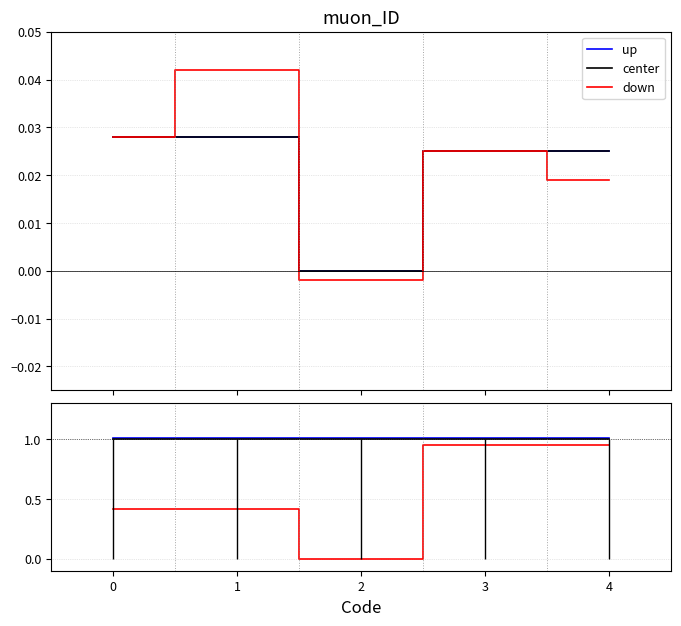

What is the sum of all down values?

2.7